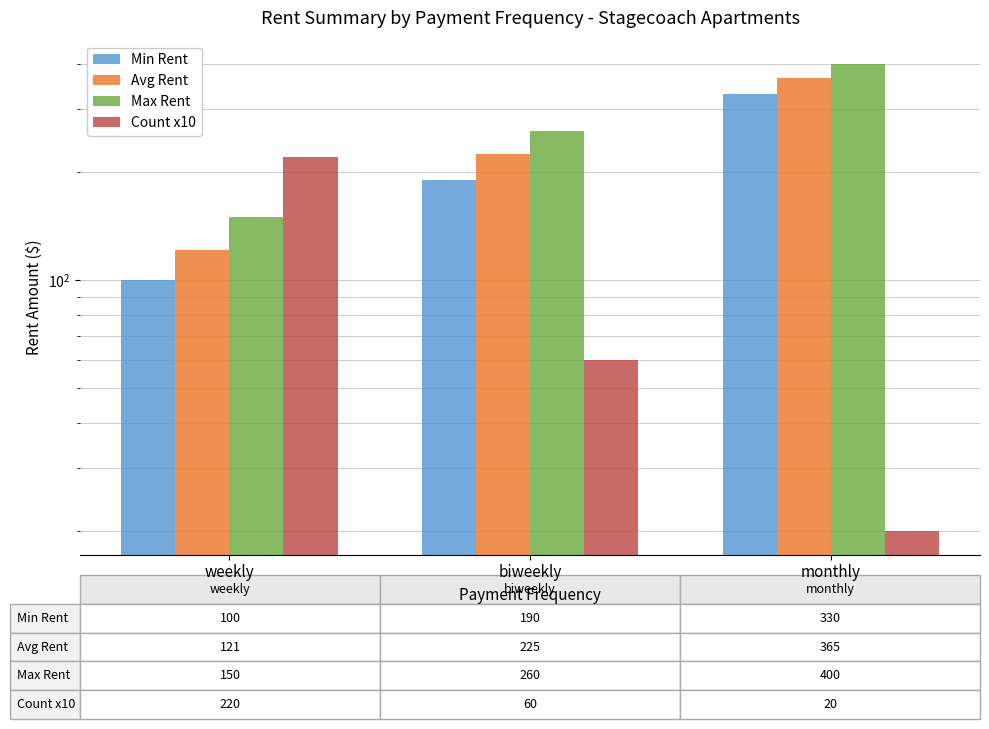

What position from the left is weekly?

1